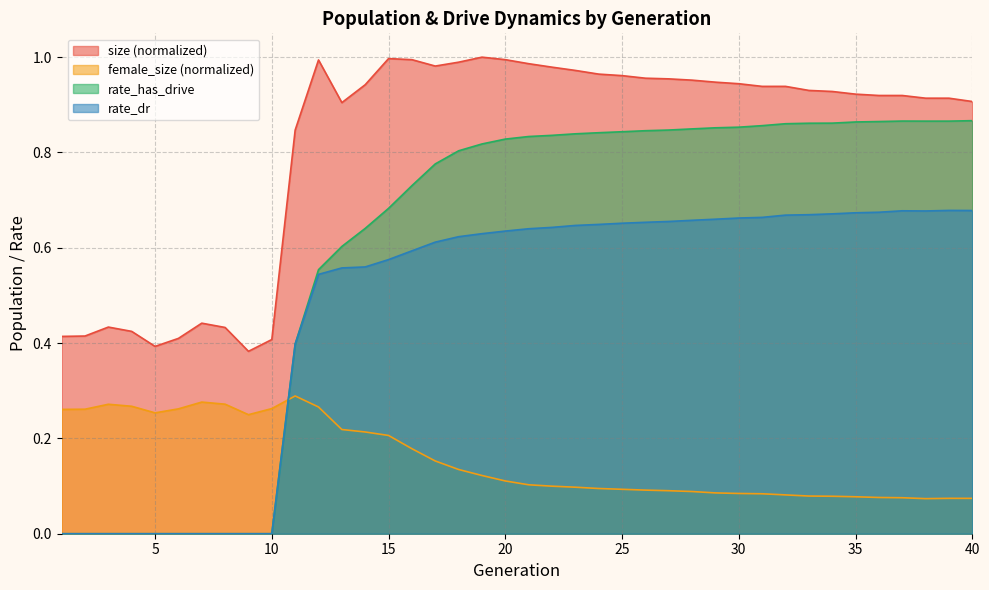

How many positive values does the rate_dr series have?

30